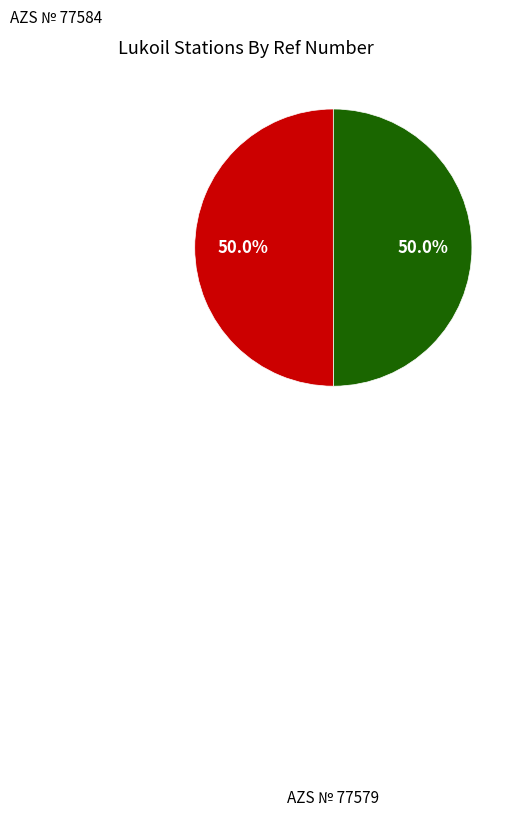

How many segments does this pie chart have?

2